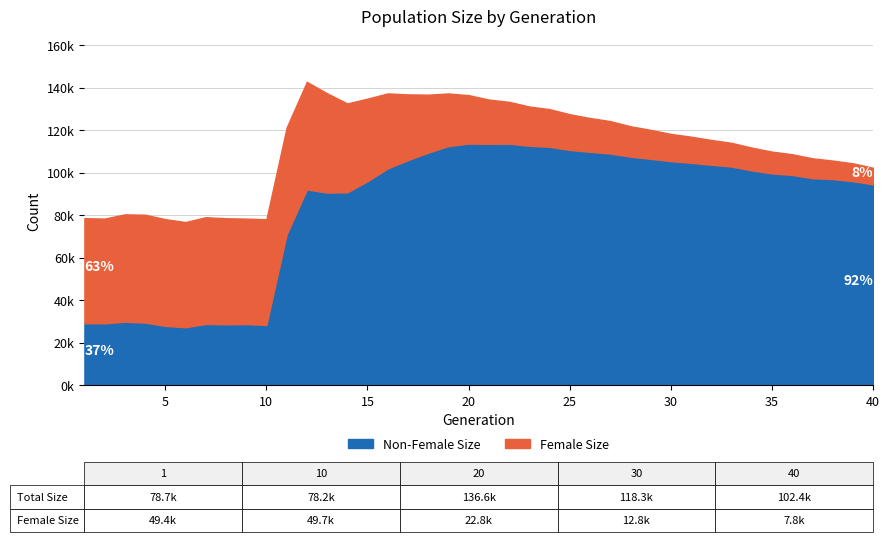

What is the difference between the second highest and minimum values in the size series?

60595